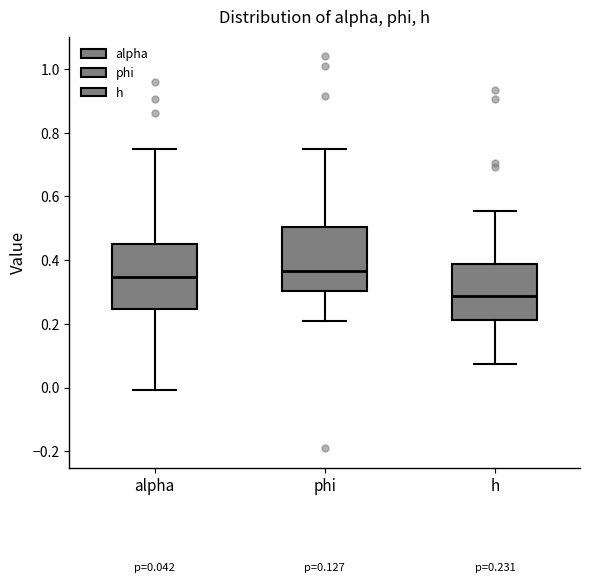

Which box has the lowest median line?

h